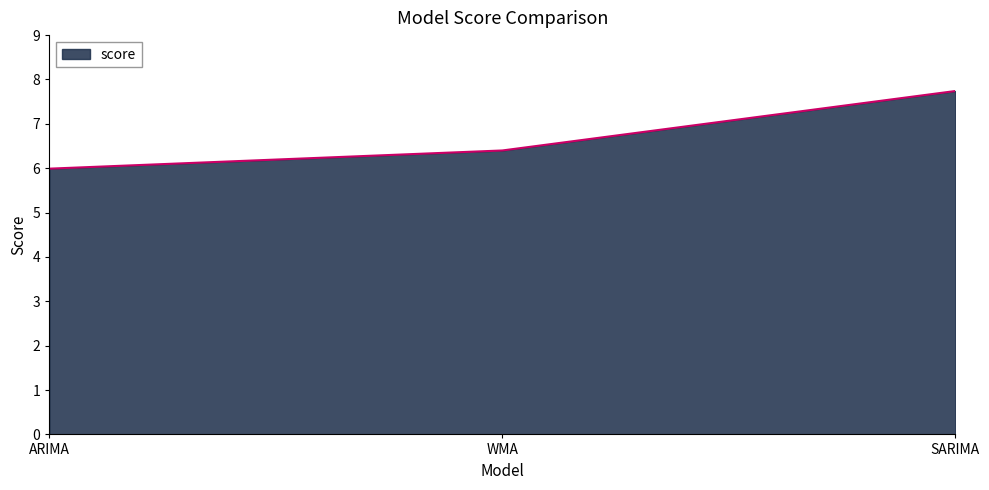

What position from the left is SARIMA?

3